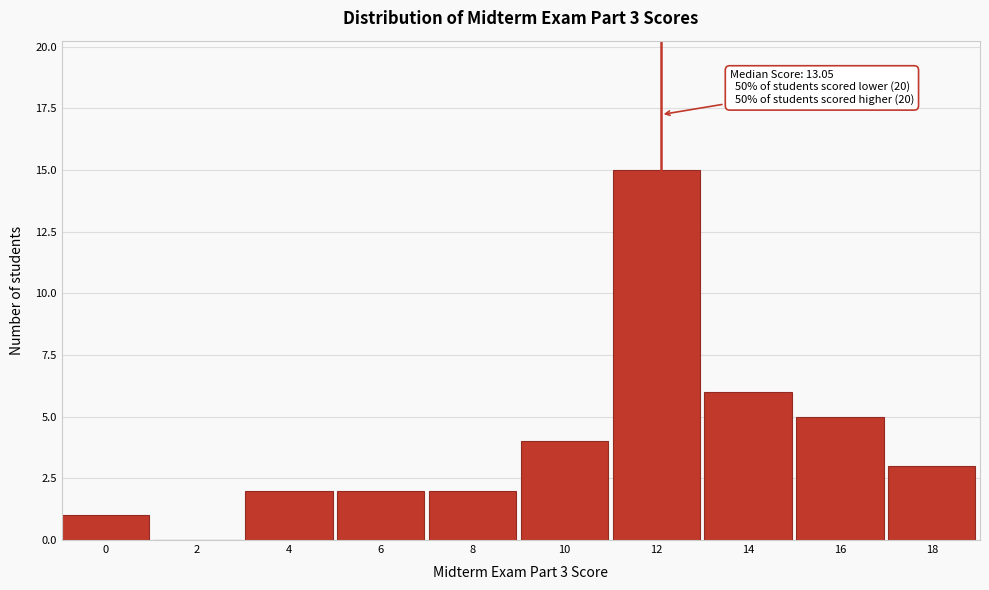

Reading left to right, extract all data points from this chart.

0=1	2=0	4=2	6=2	8=2	10=4	12=15	14=6	16=5	18=3